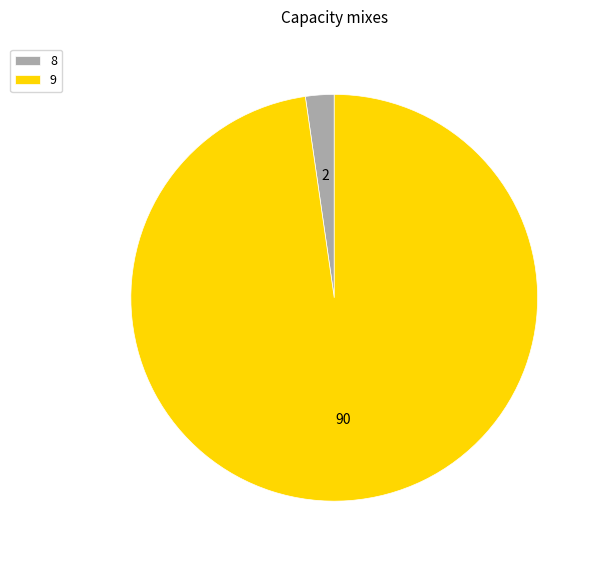

Does any single category account for the majority?

Yes